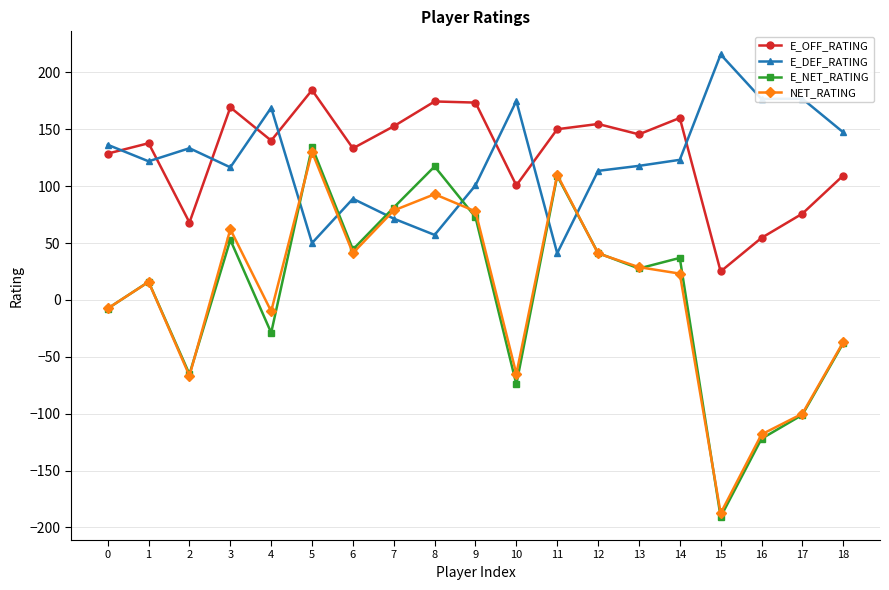

Between which two adjacent categories do E_OFF_RATING and E_DEF_RATING first intersect?

0 and 1